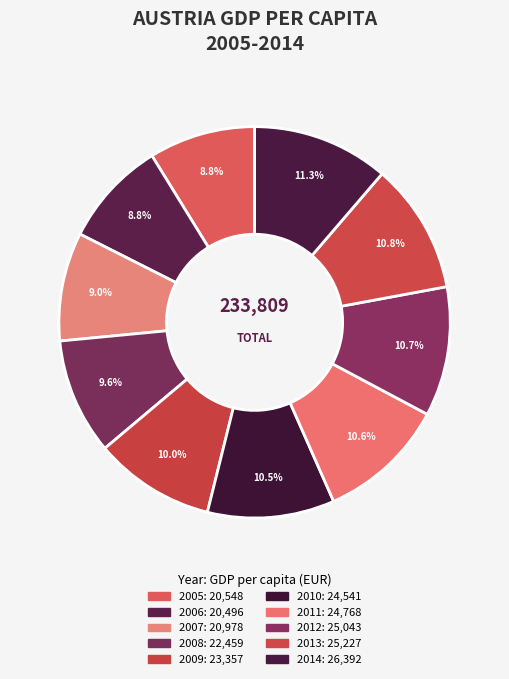

Which category has the biggest portion of the pie?

2014